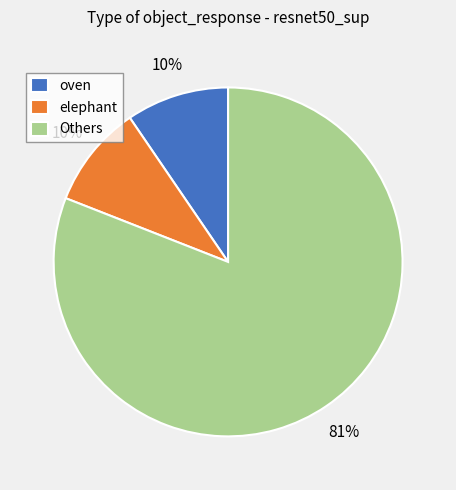

What percentage is the elephant slice, to the nearest percent?

10%